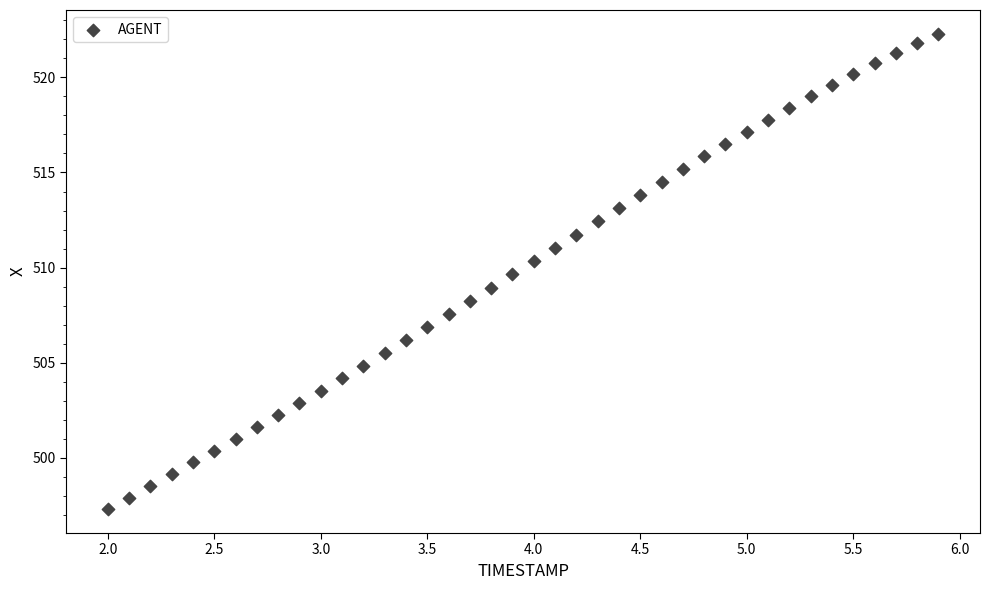

What is the range of X values (max minus min)?

3.9